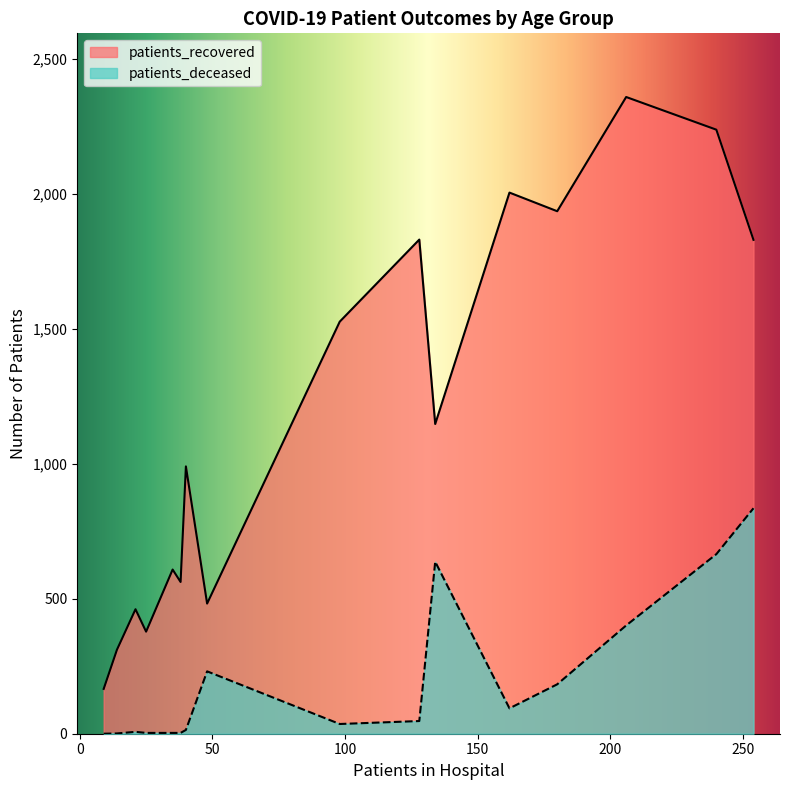

True or false: patients_deceased and patients_recovered cross at least once.

False